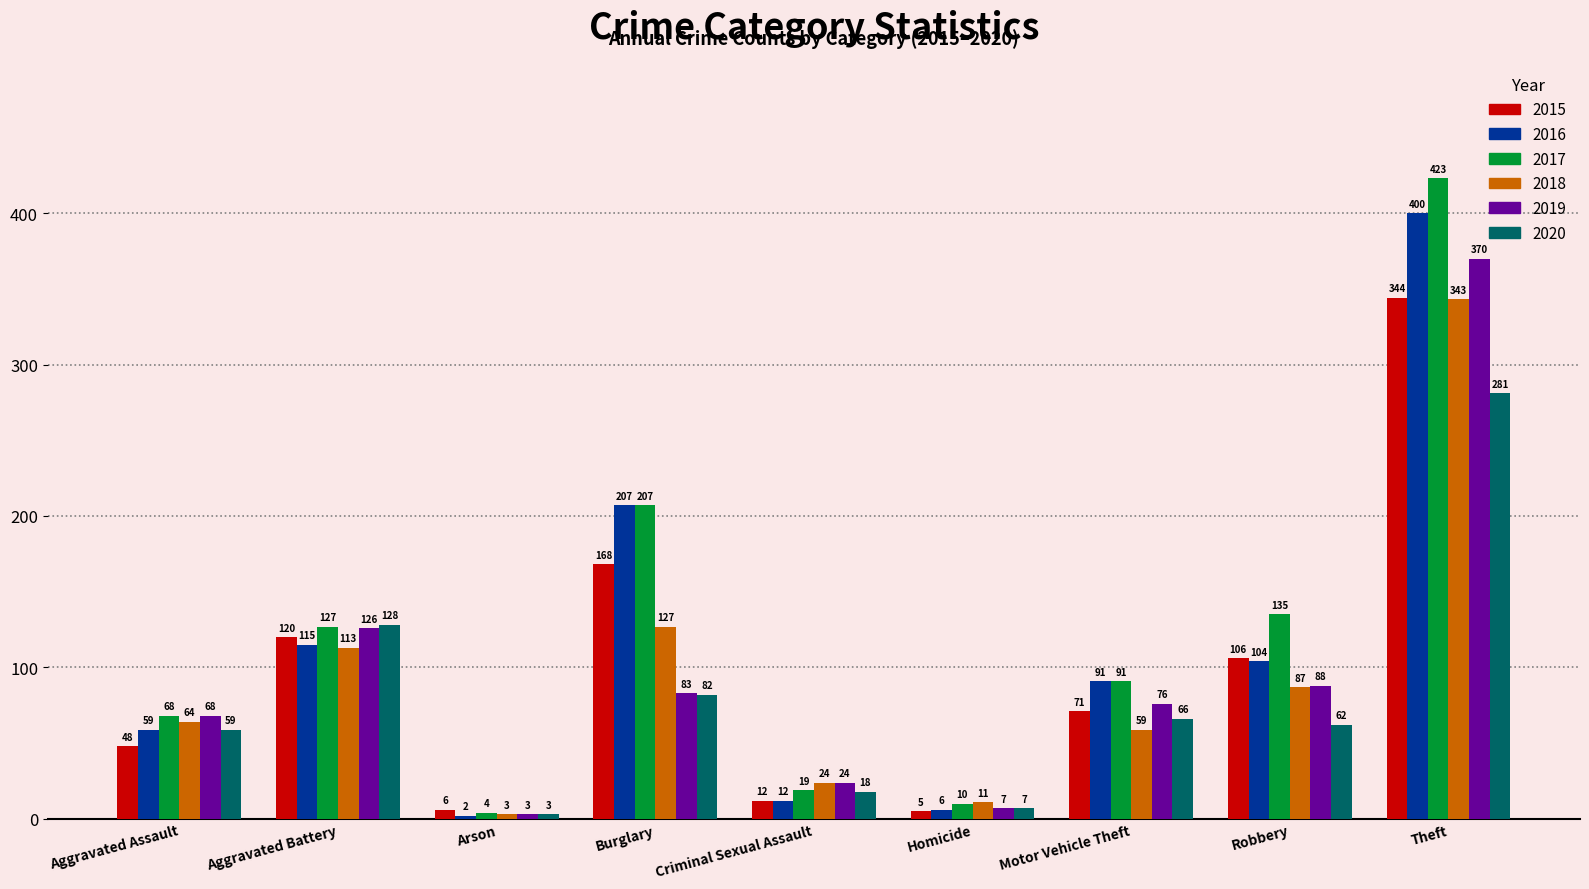

Between Criminal Sexual Assault and Robbery, which series saw the biggest shift?

2017